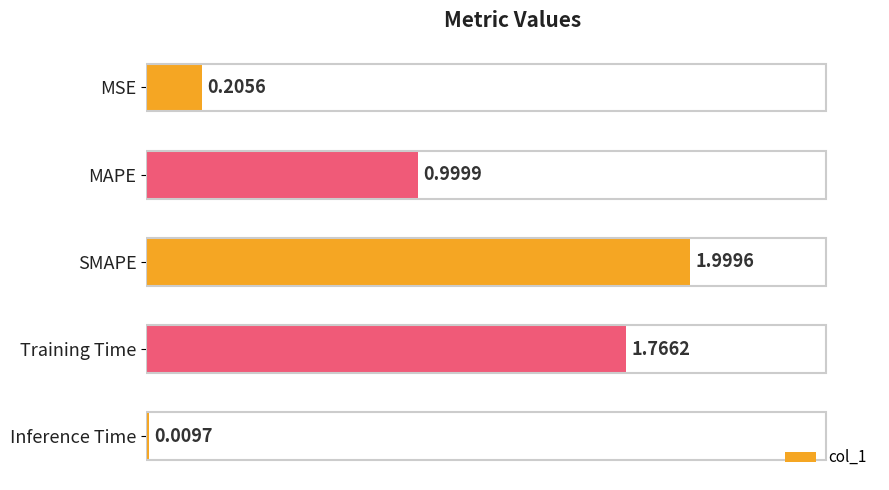

What is the label of the 4th bar from the bottom?

MAPE